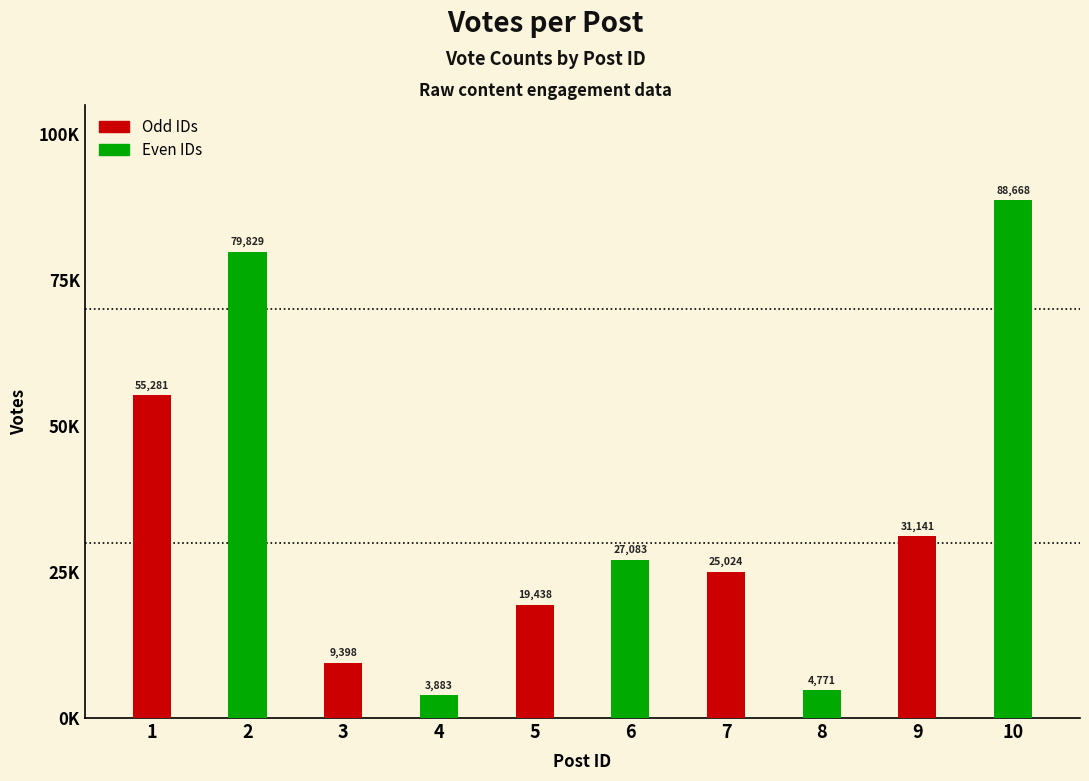

Rank the categories by value from lowest to highest.

4, 8, 3, 5, 7, 6, 9, 1, 2, 10